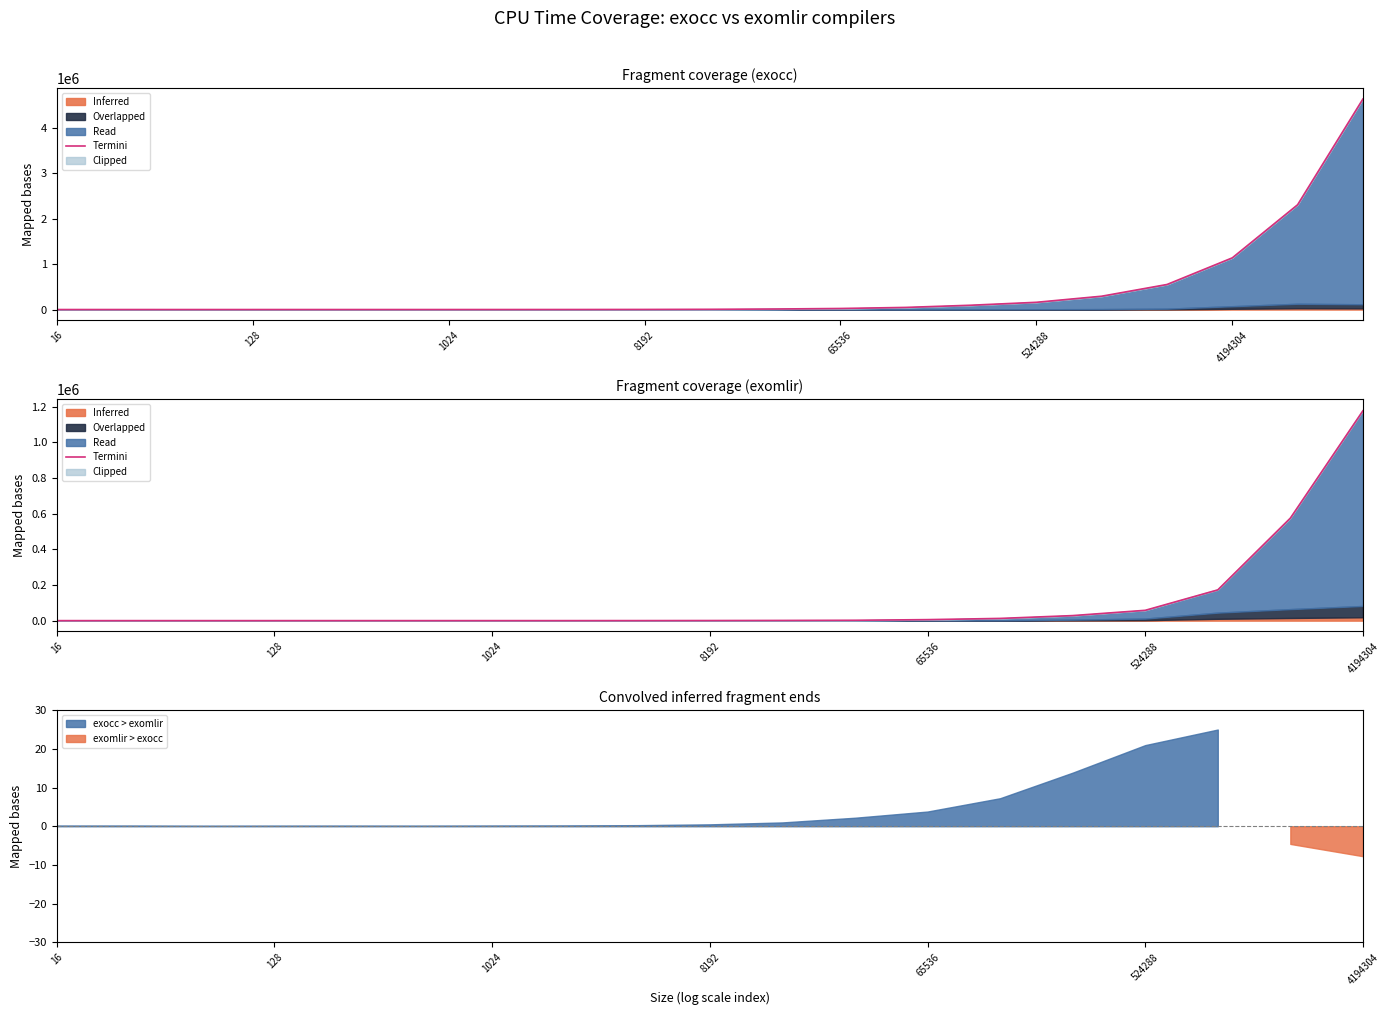

The value at 17 is 837381.5. True or false?

False